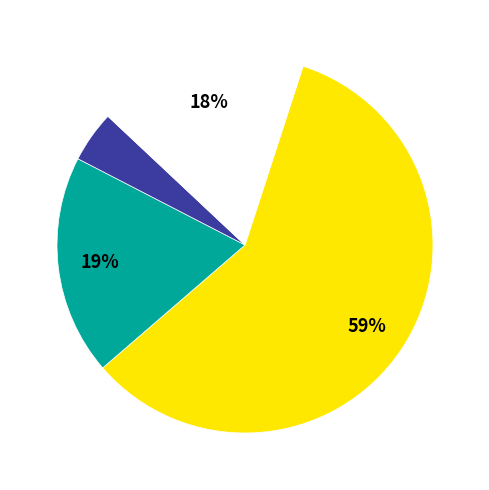

Is there any slice that represents more than half of the pie?

Yes